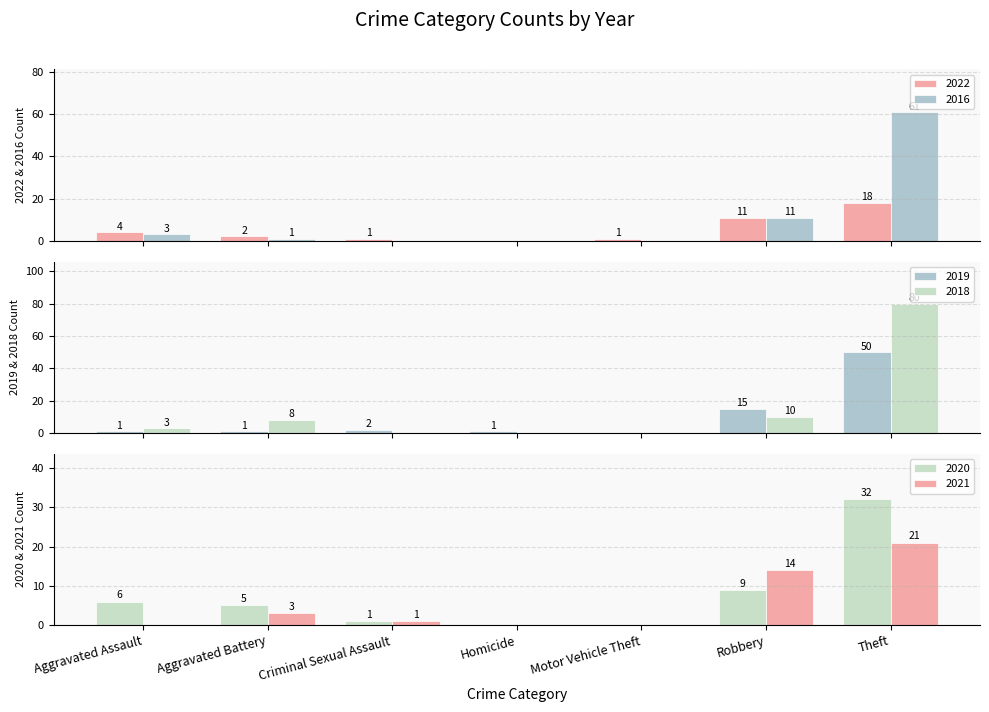

Which has a higher value, Homicide or Robbery?

Robbery